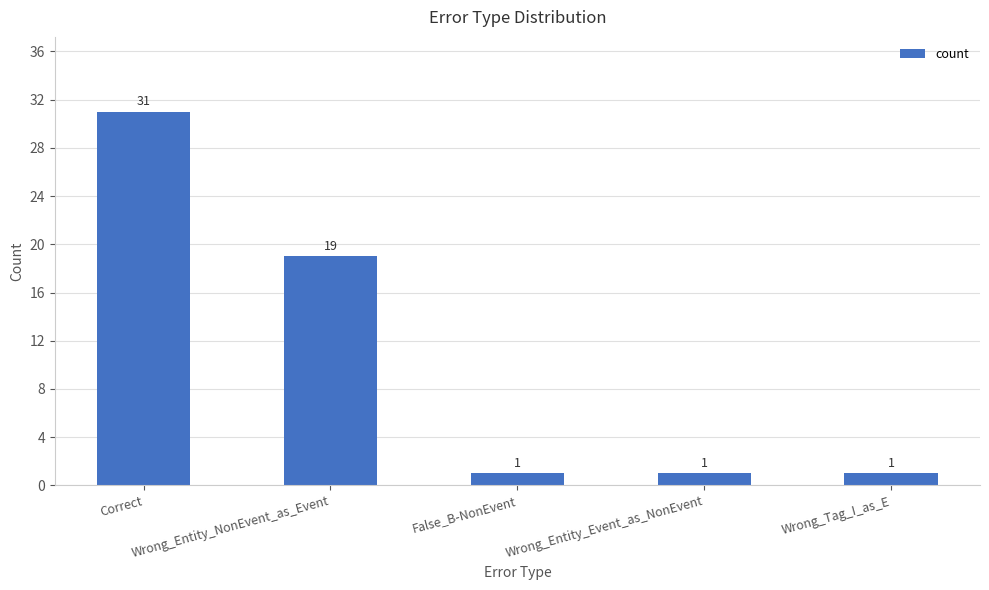

What is the maximum value shown in the chart?

31